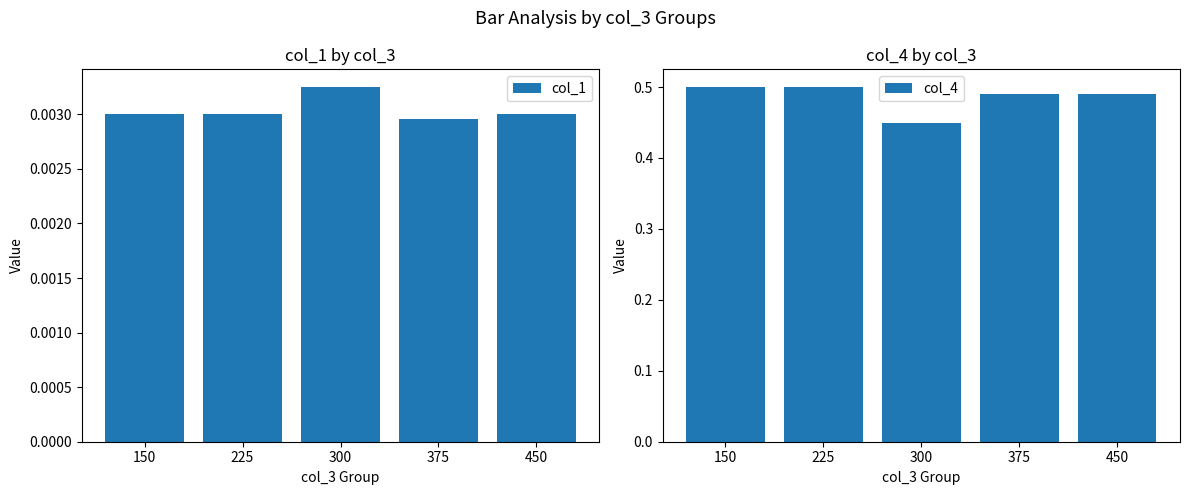

At how many categories does at least one series exceed 0?

5